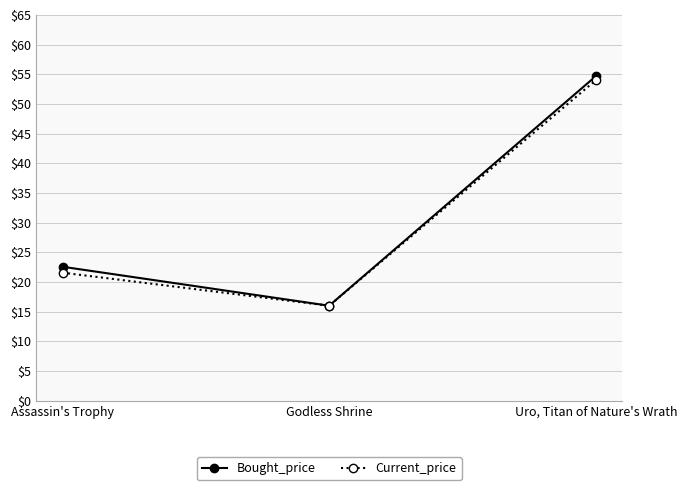

Reading left to right, transcribe all the data shown in this chart.

Bought_price: Assassin's Trophy=22.6	Godless Shrine=16.0	Uro, Titan of Nature's Wrath=54.7
Current_price: Assassin's Trophy=21.6	Godless Shrine=16.0	Uro, Titan of Nature's Wrath=54.0